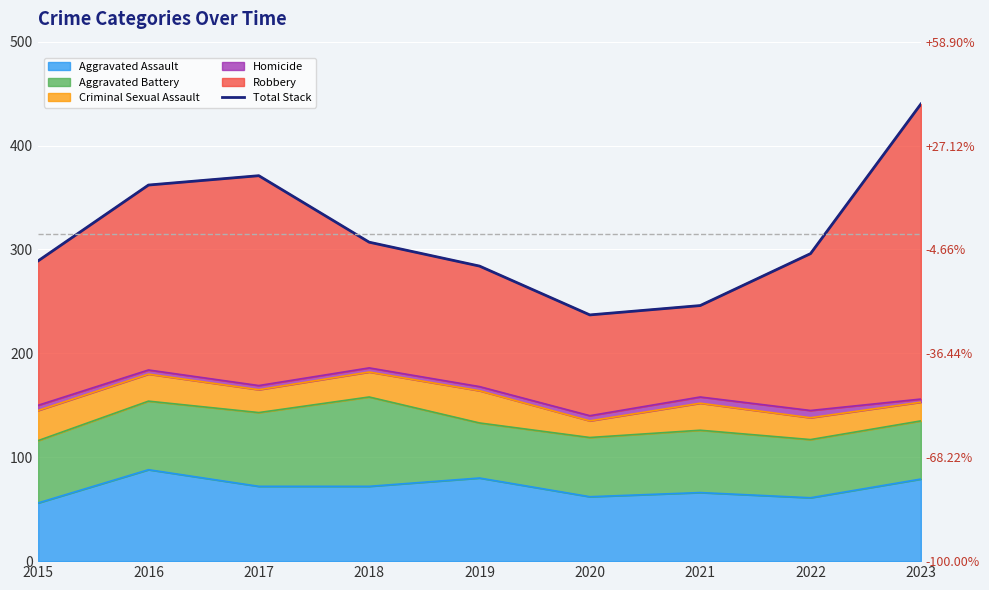

How many lines are shown in the chart?

1